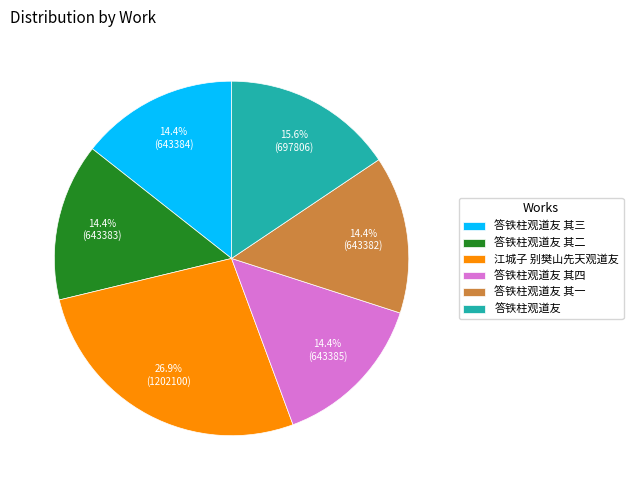

Is there a majority slice in this chart?

No